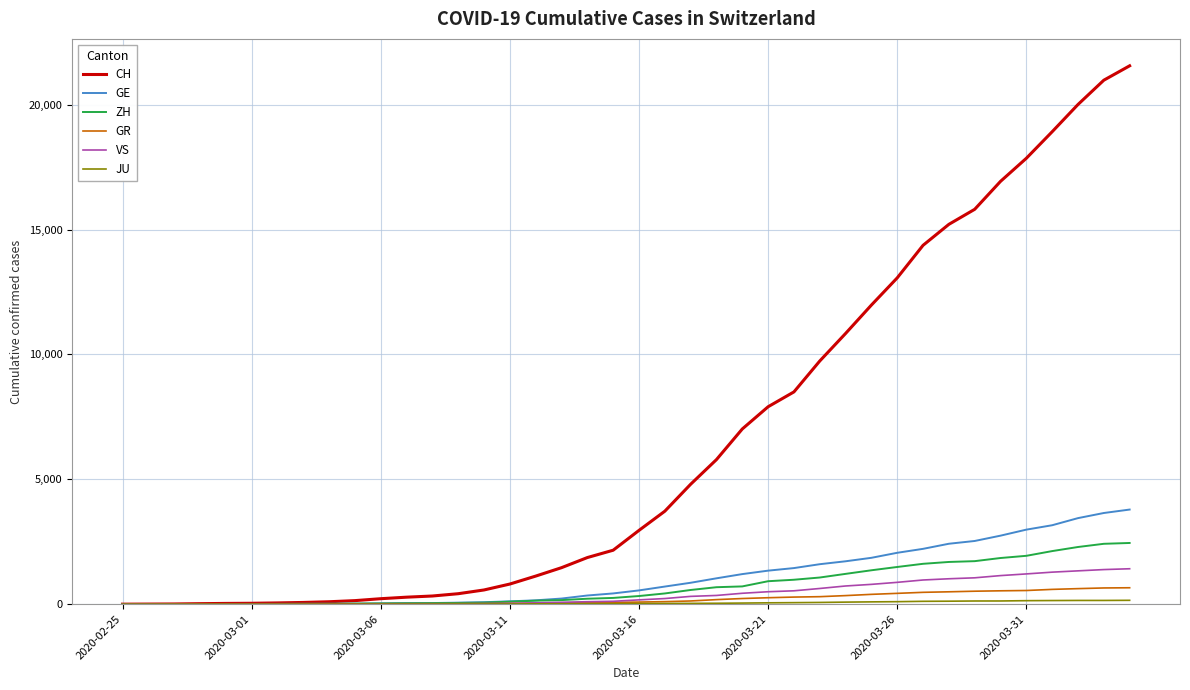

Which series has the widest spread of values?

CH